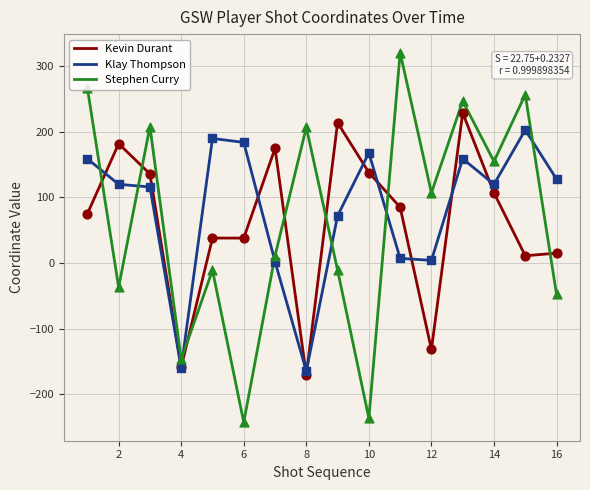

List the series in order of their peak value, highest first.

Stephen Curry, Kevin Durant, Klay Thompson